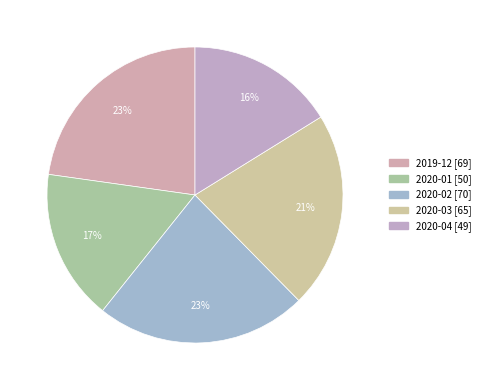

To the nearest percent, what portion does 2020-01 represent?

17%